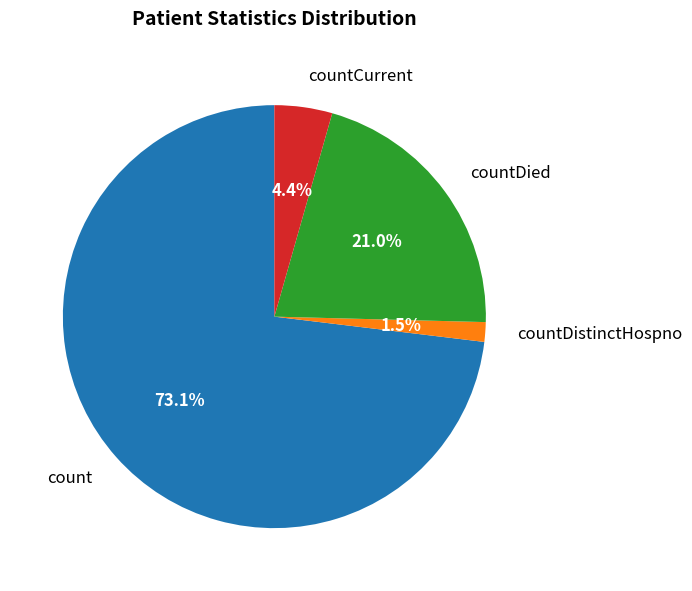

How much of the chart is everything except countCurrent?

95.6%